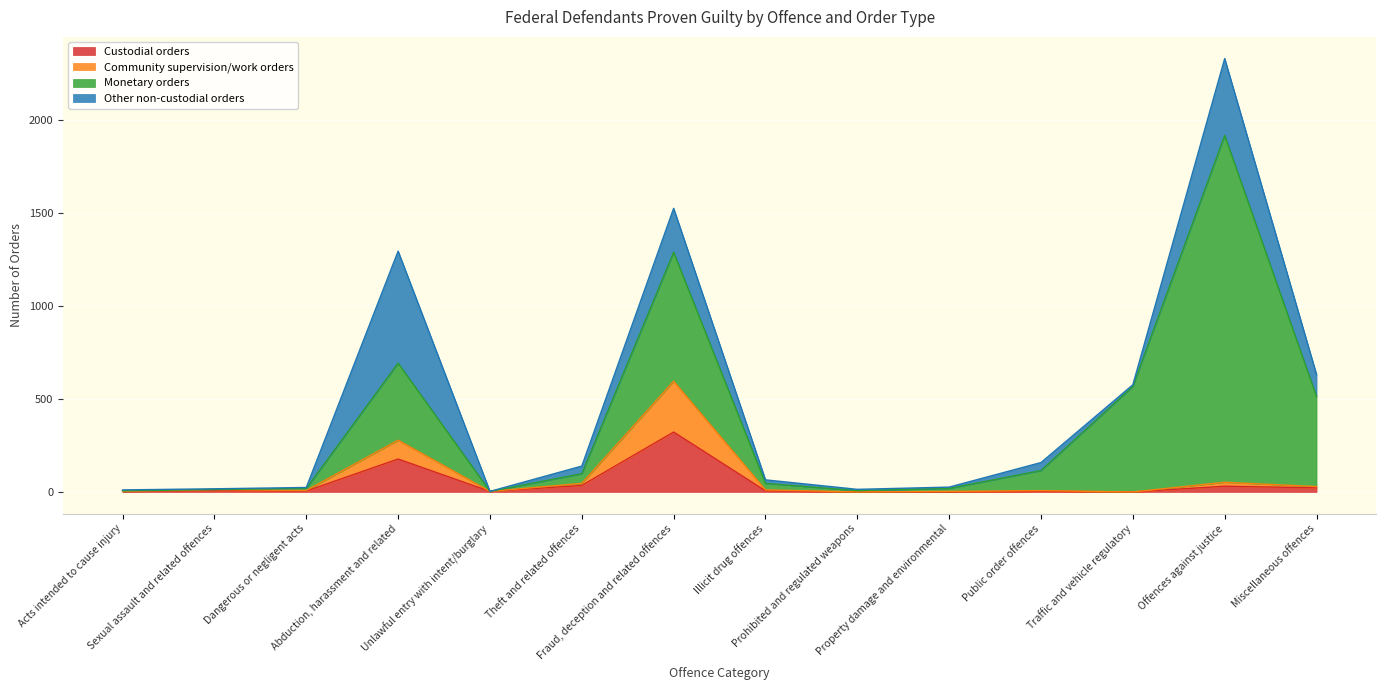

At which category is the sum across all series the highest?

Offences against justice